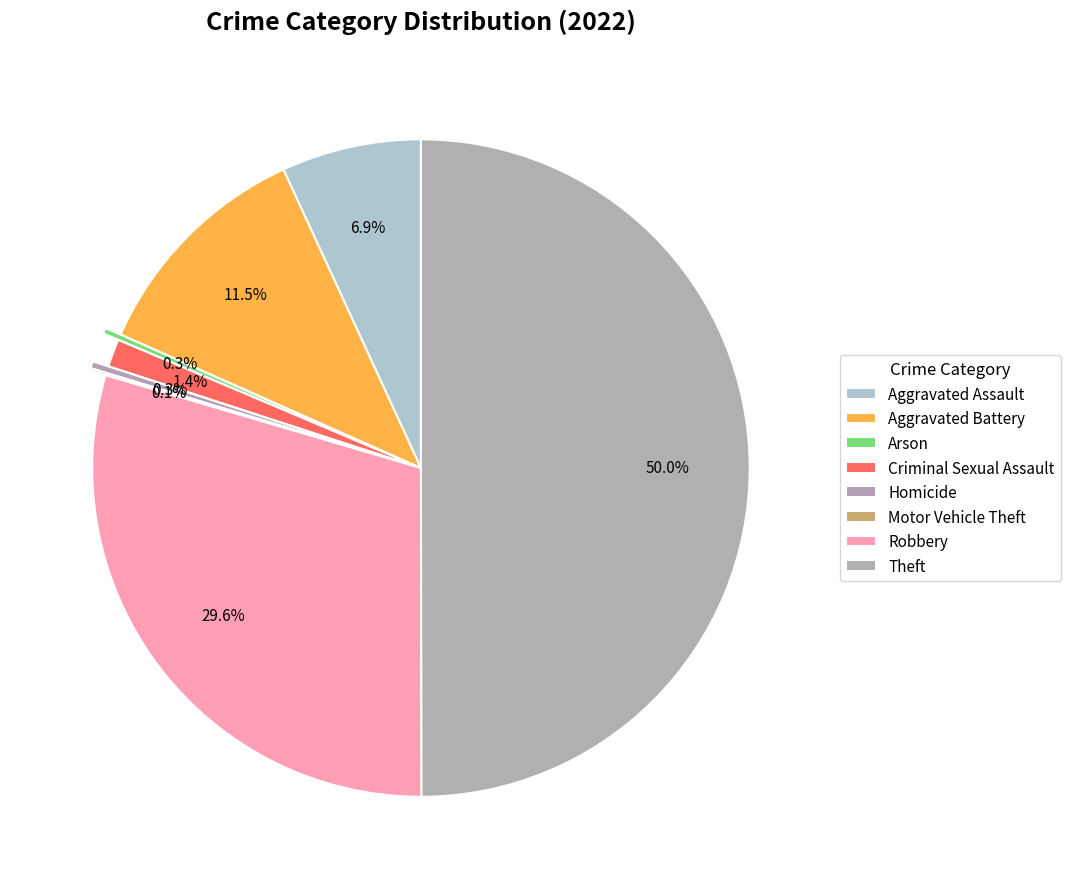

Is it true that Aggravated Battery is 11% of the pie?

True